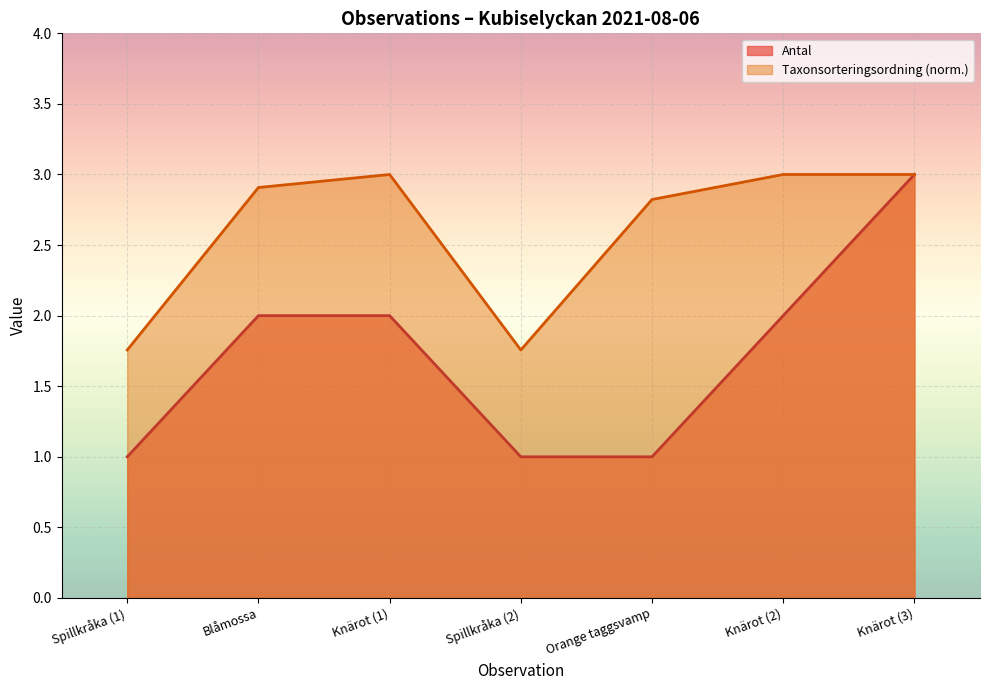

What is the label of the 6th point from the right?

Blåmossa